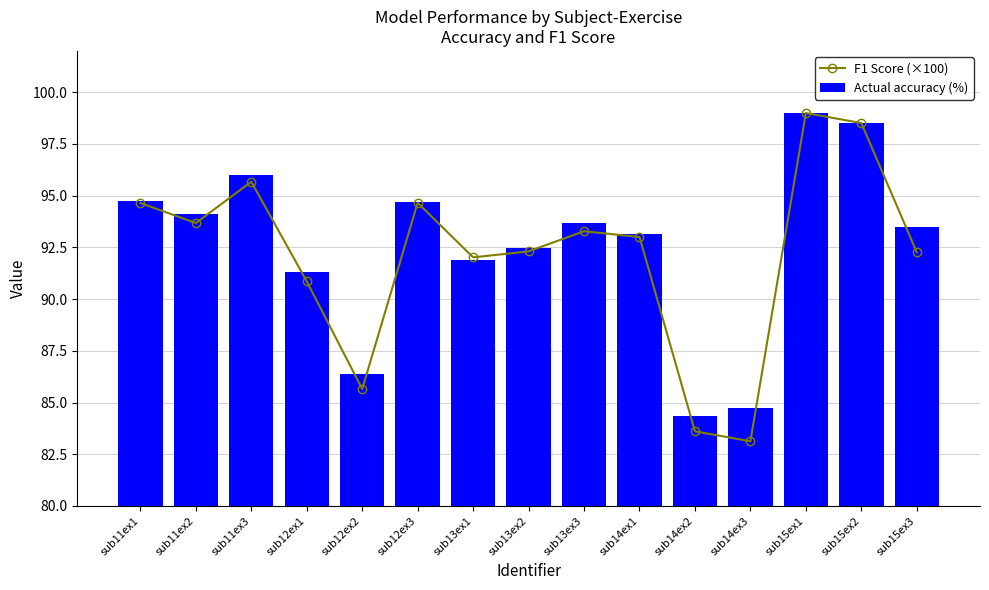

Which series has the widest spread of values?

F1 Score (×100)